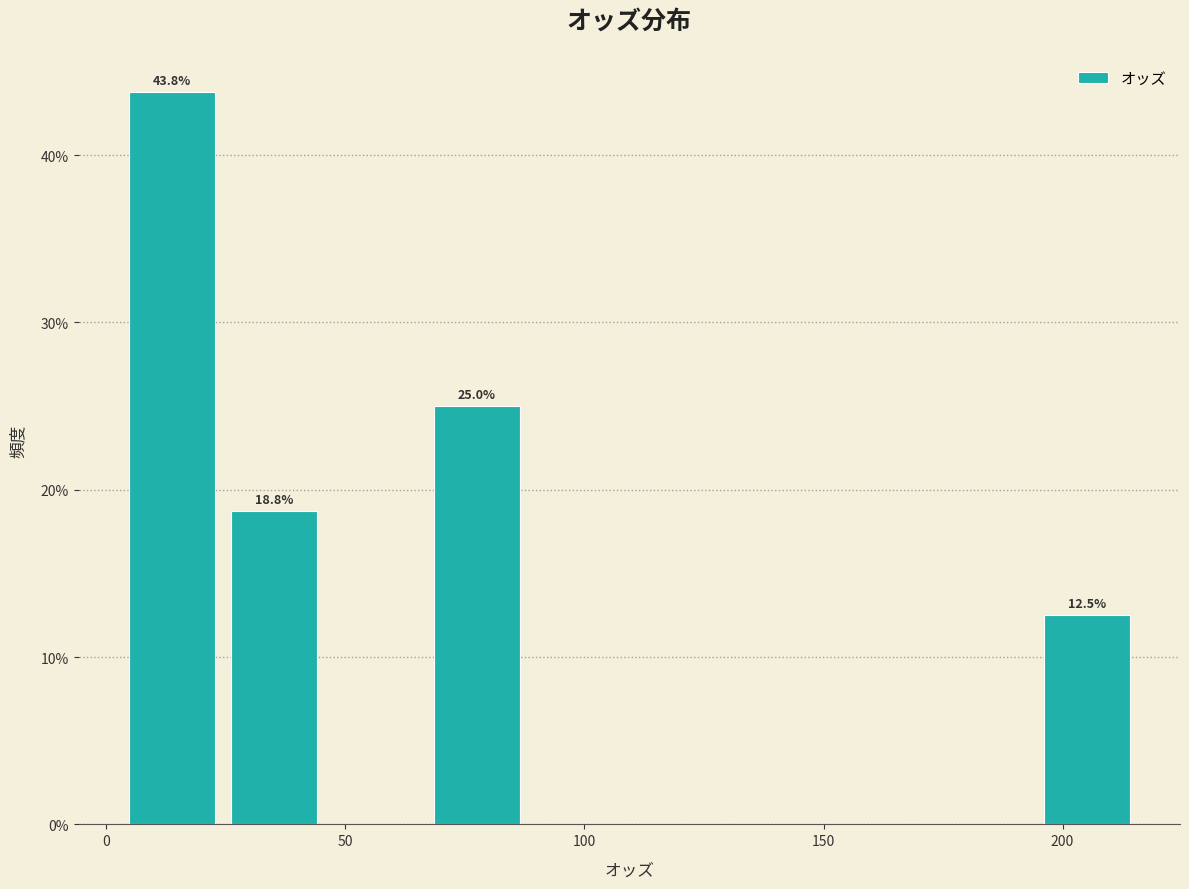

Which range on the x-axis has the tallest bar?

5 to 25